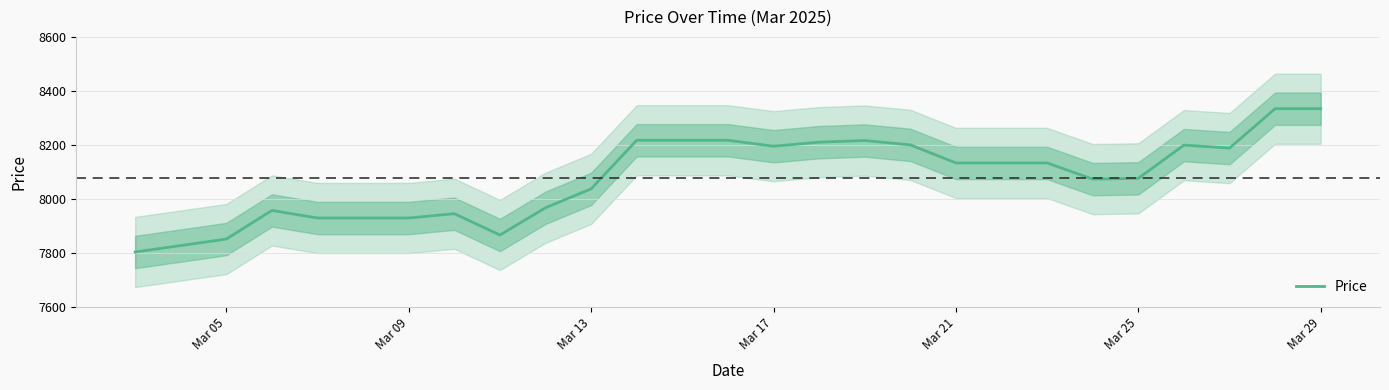

What is the highest value of the Price series?

8334